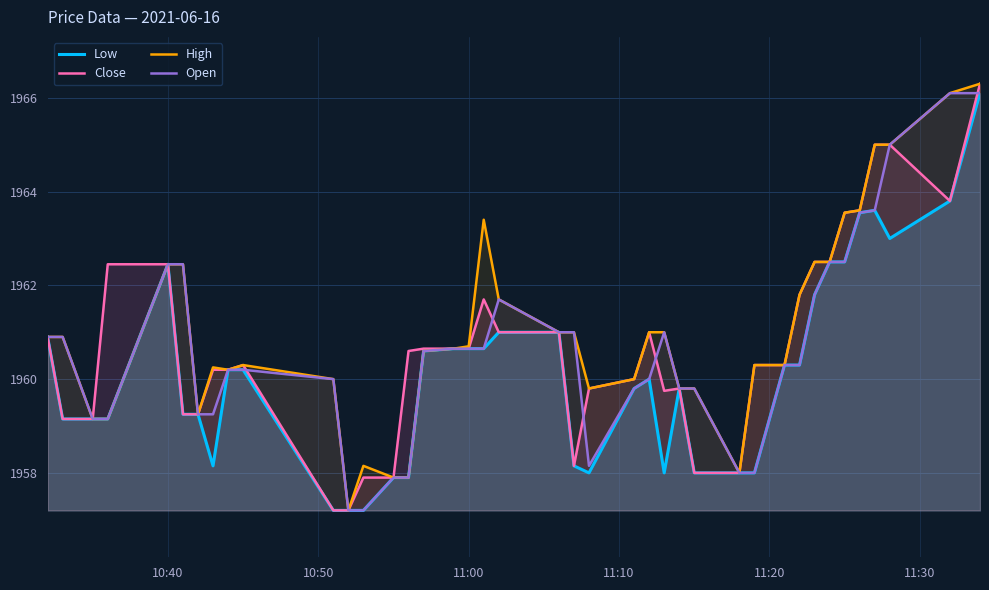

What is the average value of the High series?

1961.0